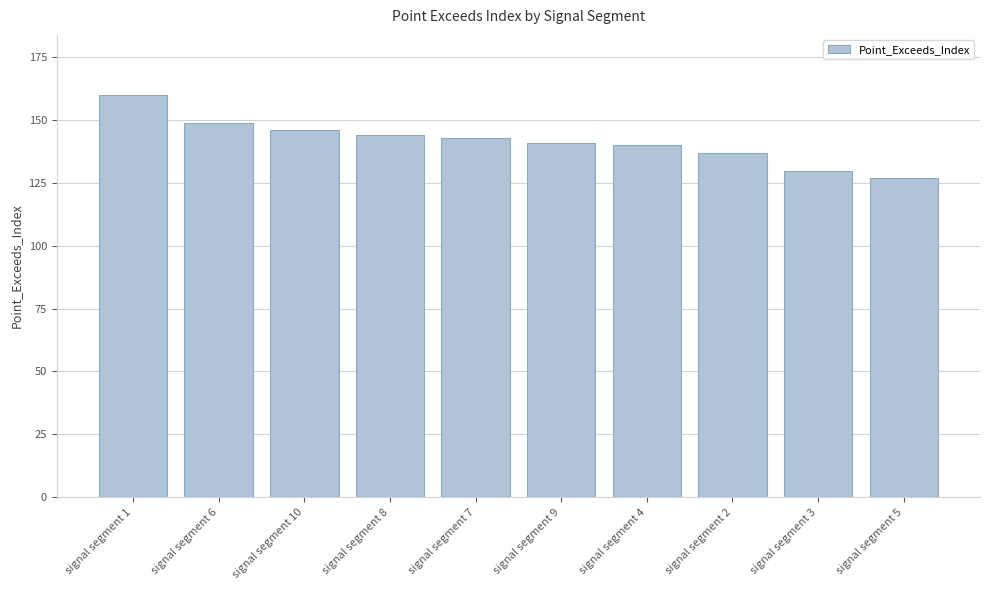

Which category has the highest value across all series?

signal segment 1